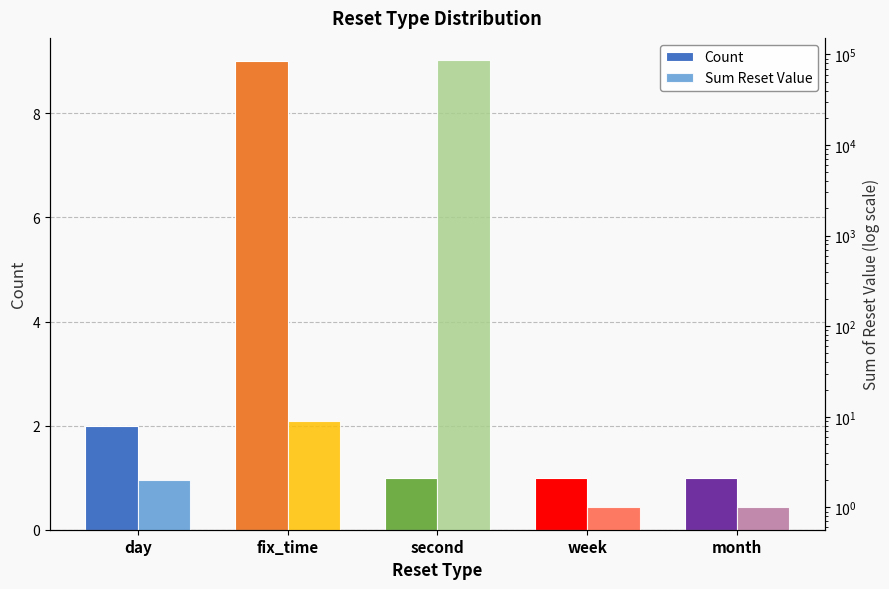

Reading right to left, extract all data points from this chart.

Count: month=1	week=1	second=1	fix_time=9	day=2
Sum Reset Value: month=1	week=1	second=86400	fix_time=9	day=2